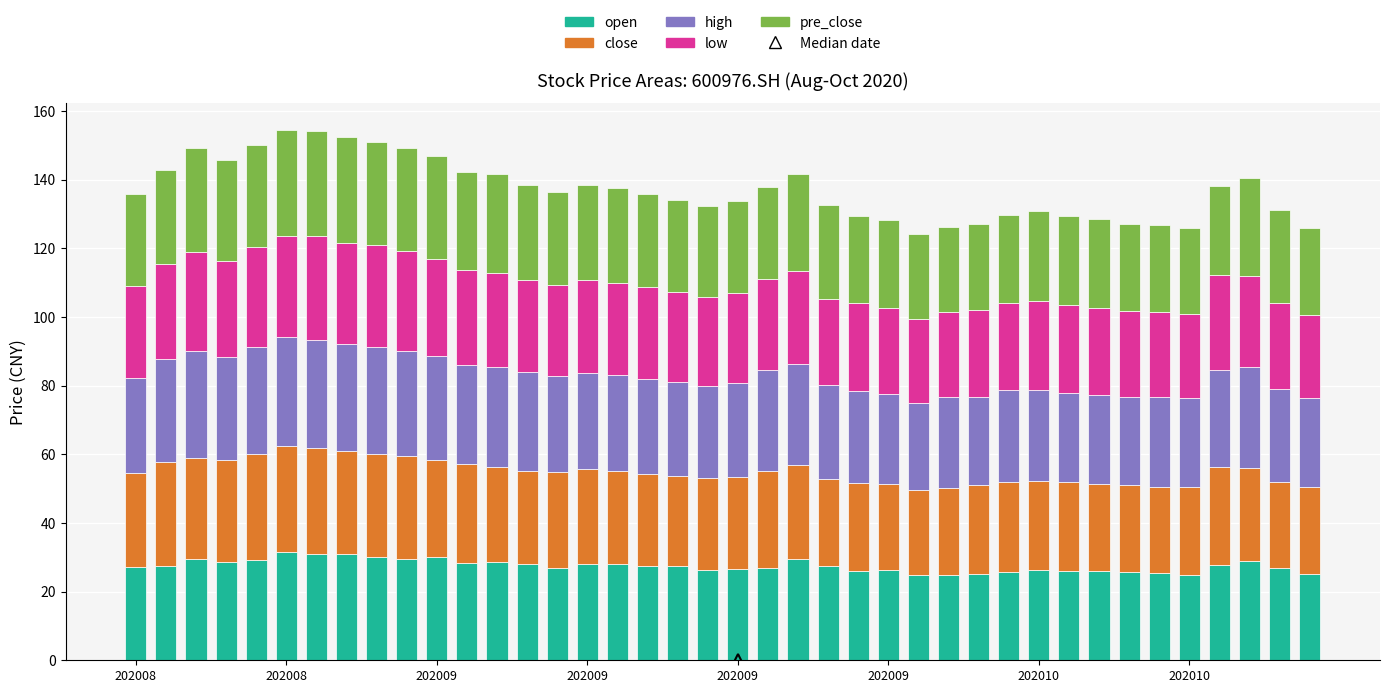

What is the sum of all open values?

1100.7